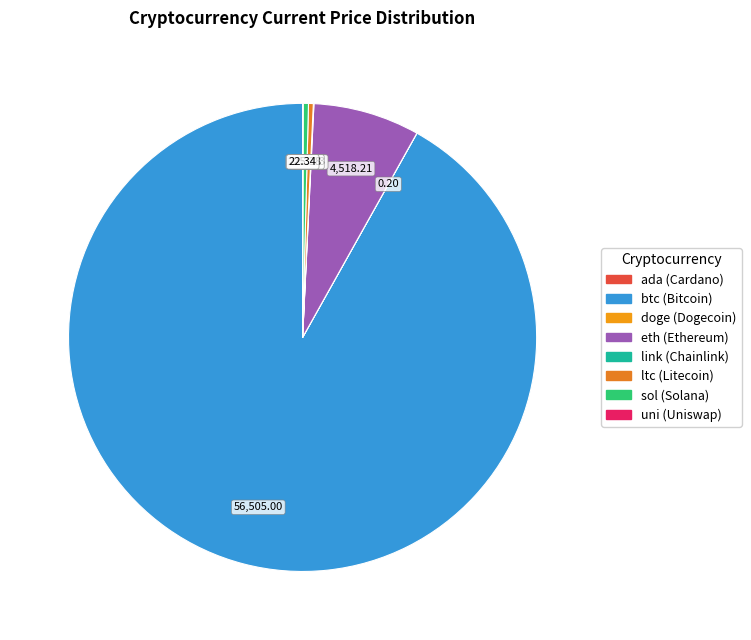

To the nearest percent, what is the difference between the btc and doge slice percentages?

92%